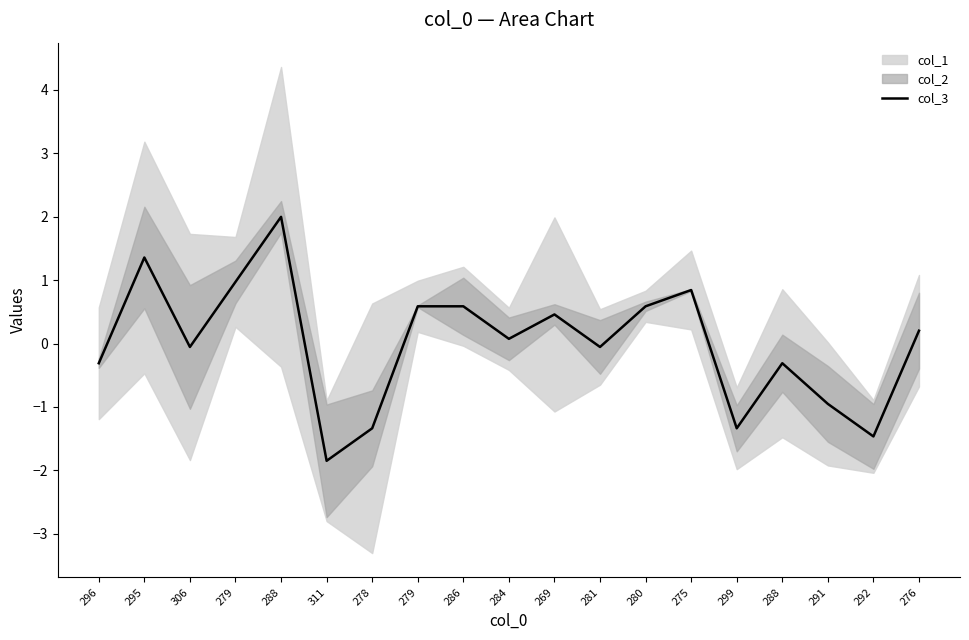

How many values are above zero?

10